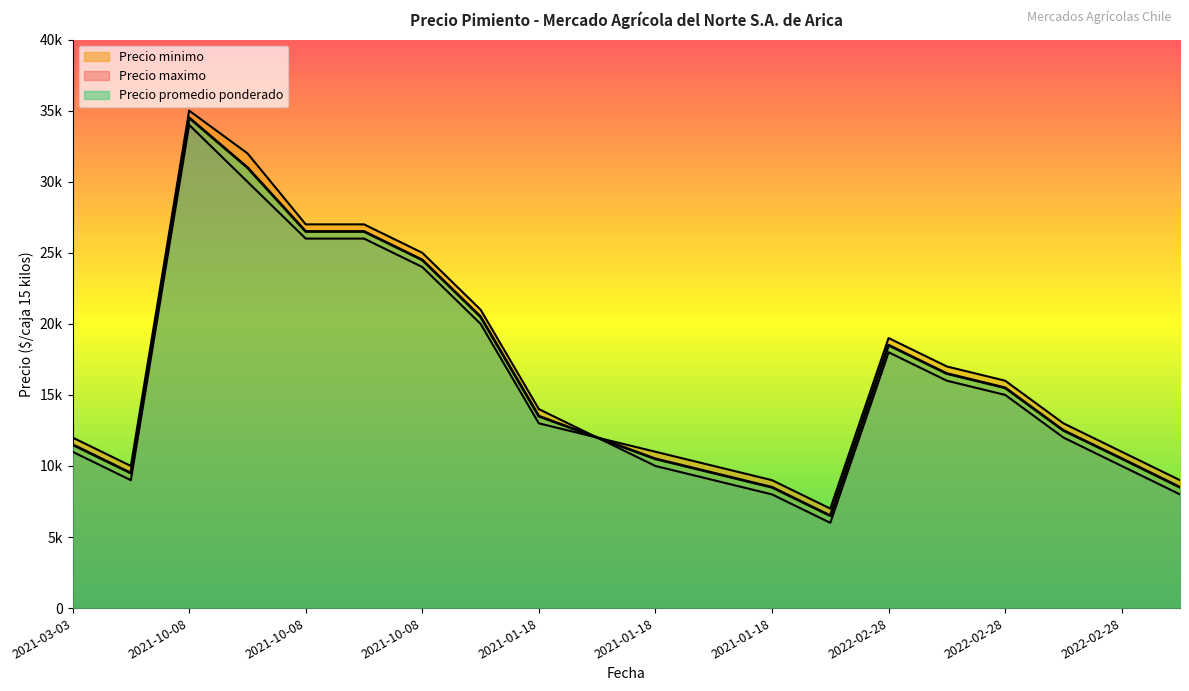

What is the average value of the Precio minimo series?

15850